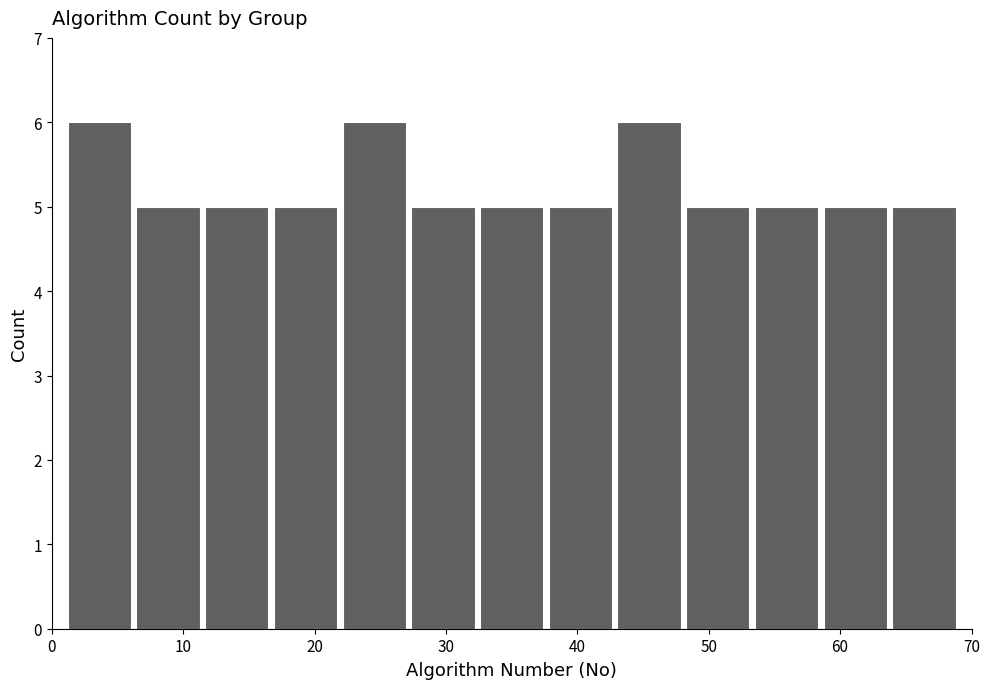

How tall is the bar that spans 17 to 22 on the x-axis? Neither the bar edges nor the heights are printed on the chart, so give them approximately, as read against the axes.

5